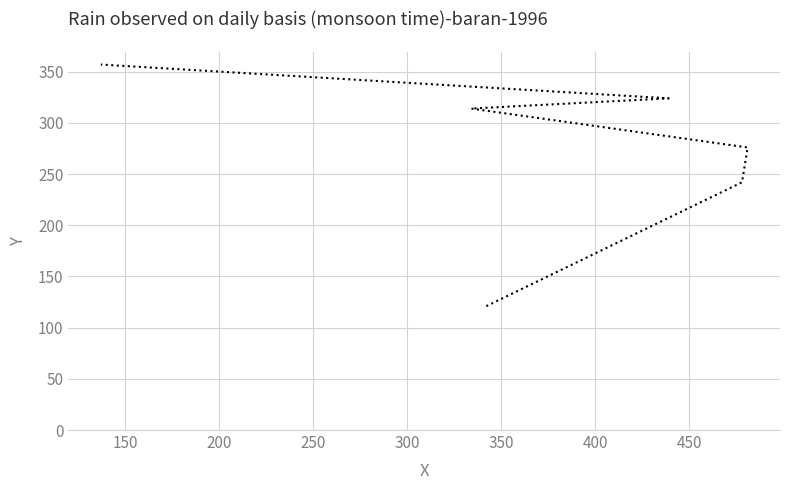

Reading left to right, what are all the values shown in this chart?

121	242	276	314	324	357